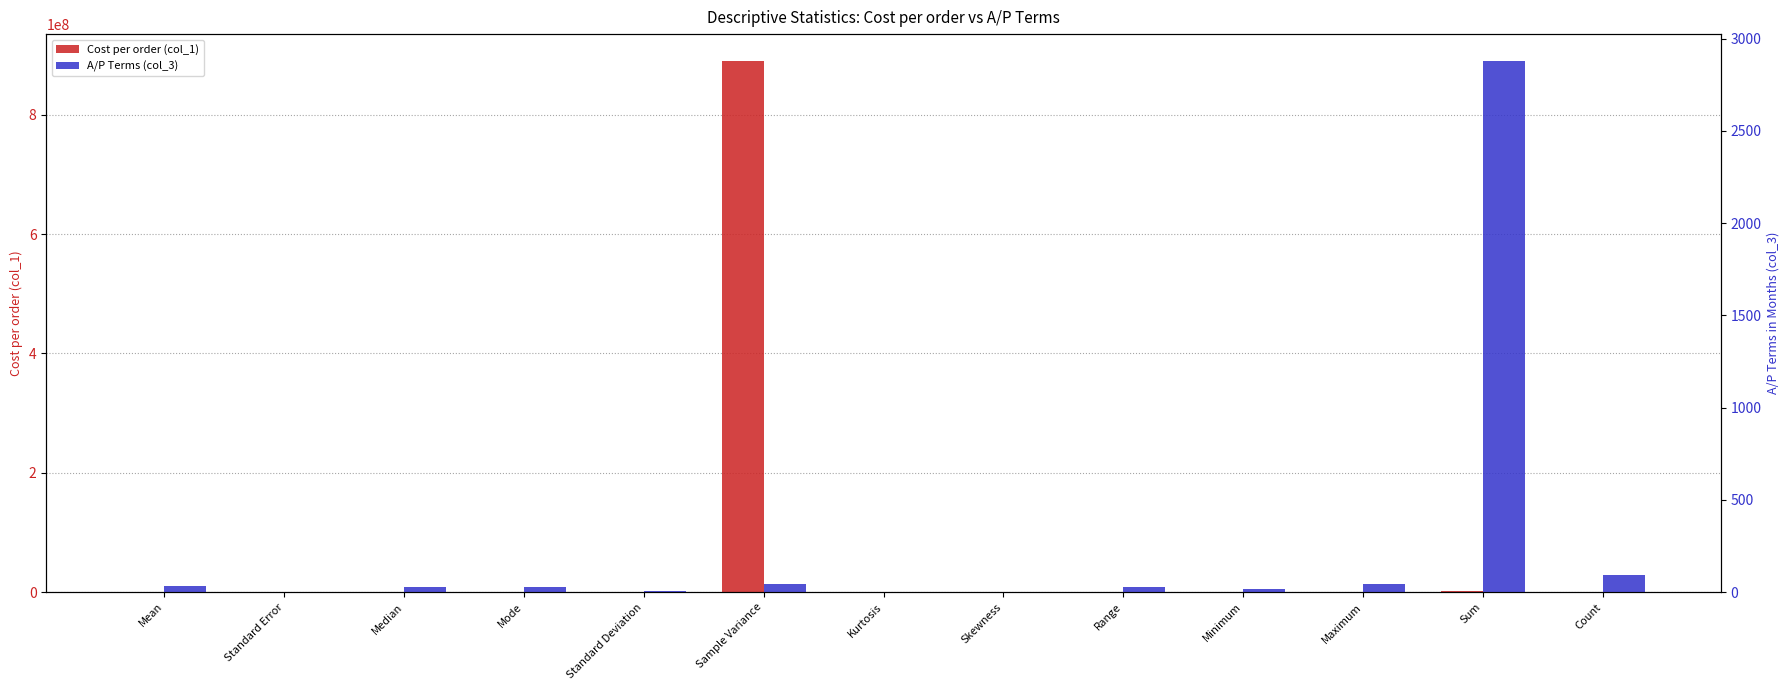

What position from the right is Kurtosis?

7